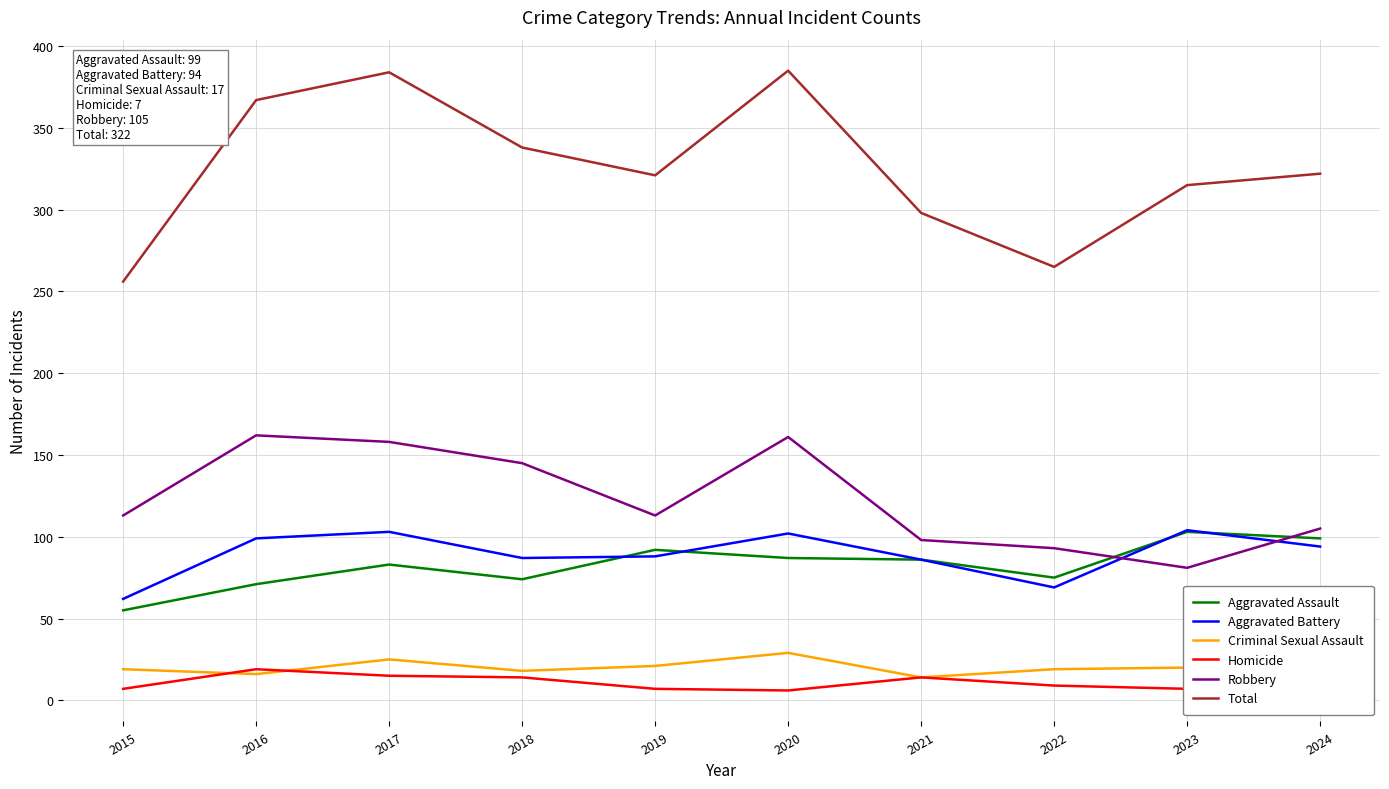

What is the minimum value shown in the chart?

6